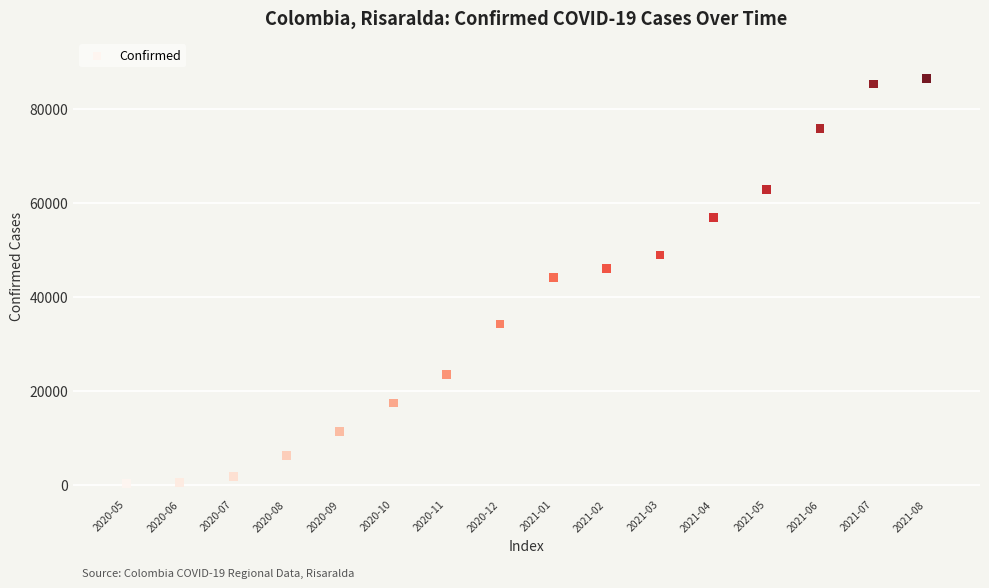

What is the range of Y values (max minus min)?

86226